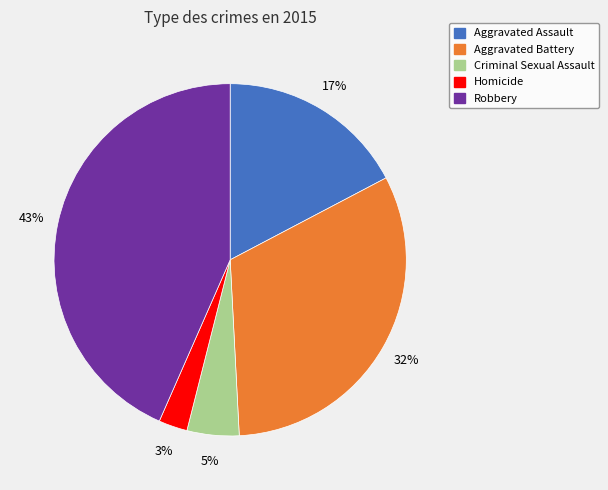

The Aggravated Battery slice represents 32% of the pie. True or false?

True